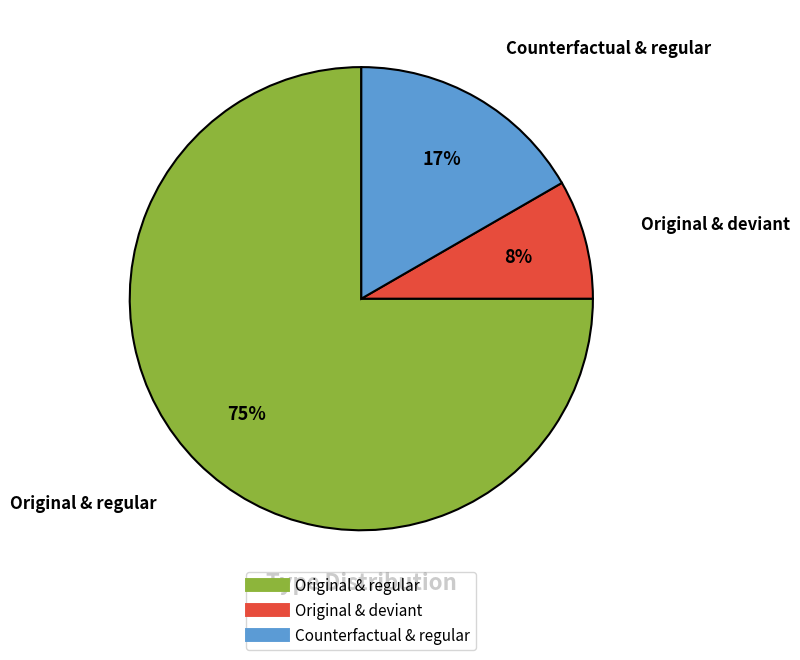

Is there any slice that represents more than half of the pie?

Yes